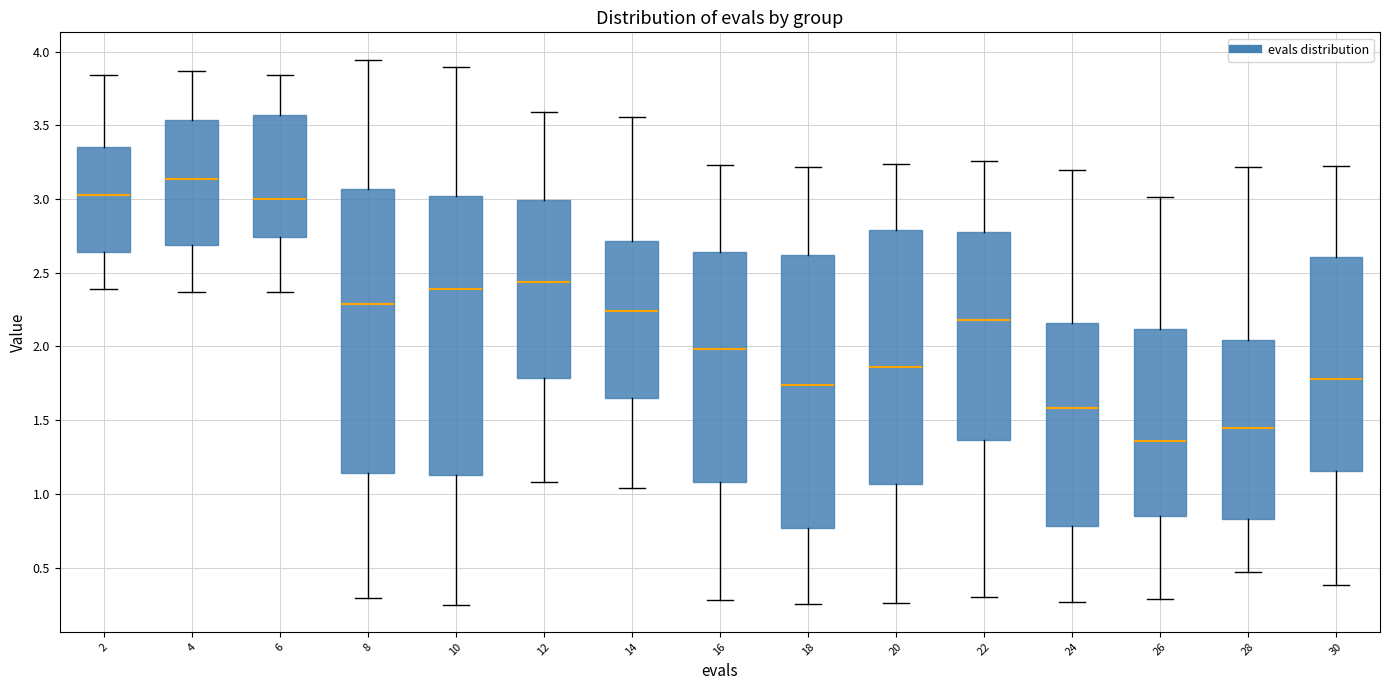

Where is the lower edge of the box at x = 6 on the y-axis? The values are not printed on the chart, so give them approximately, as read against the axis.

2.75